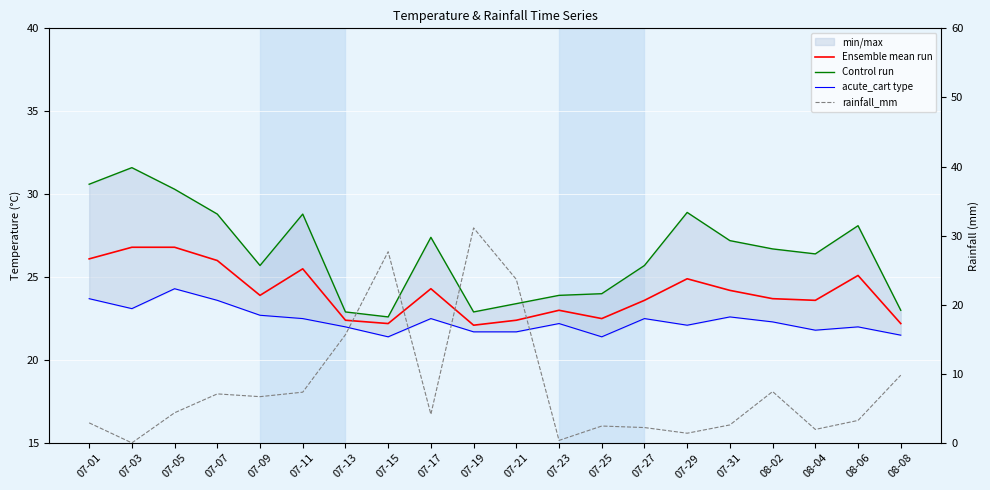

What is the approximate value of acute_cart type at 07-09?

22.7